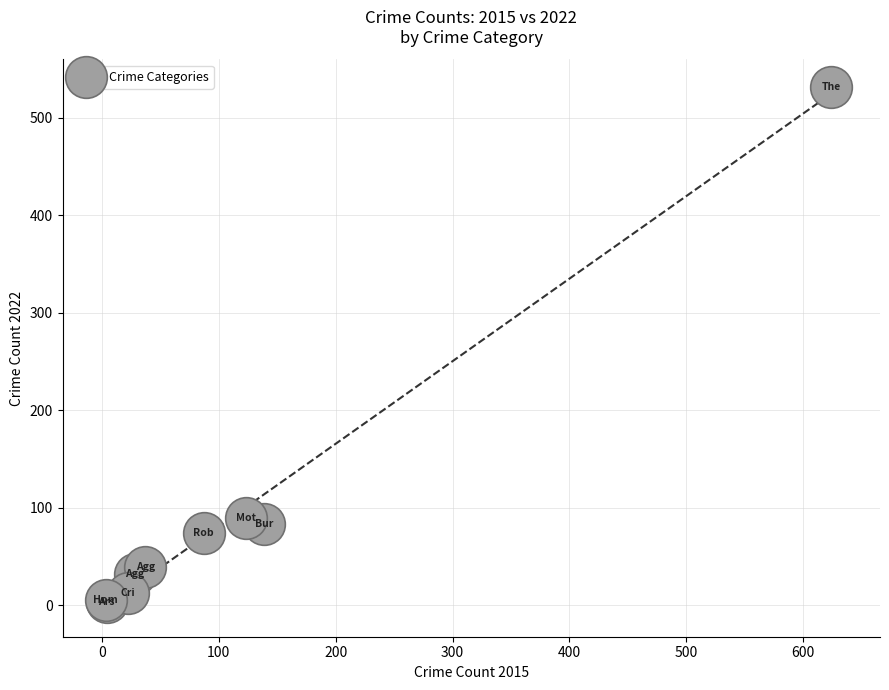

What Y value in the scatter plot is closest to 267?

89